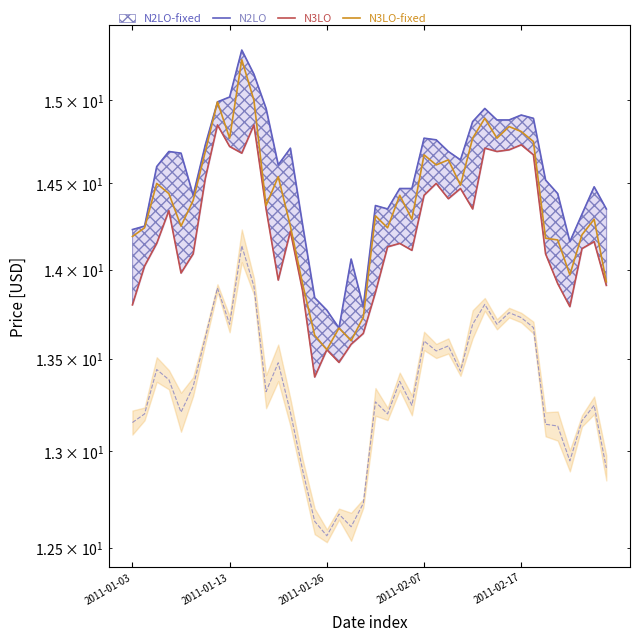

The N2LO series shows 14.5 at 23. True or false?

True